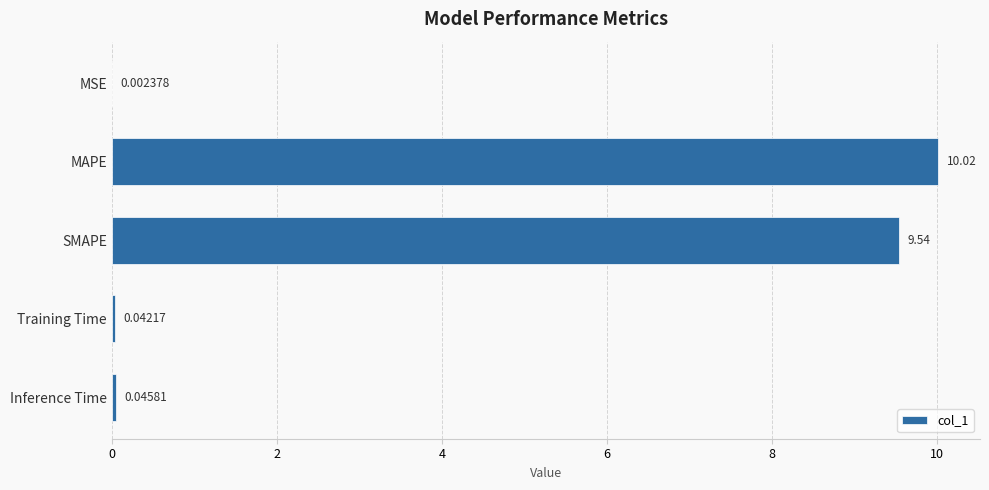

At which label is the value closest to 5?

SMAPE